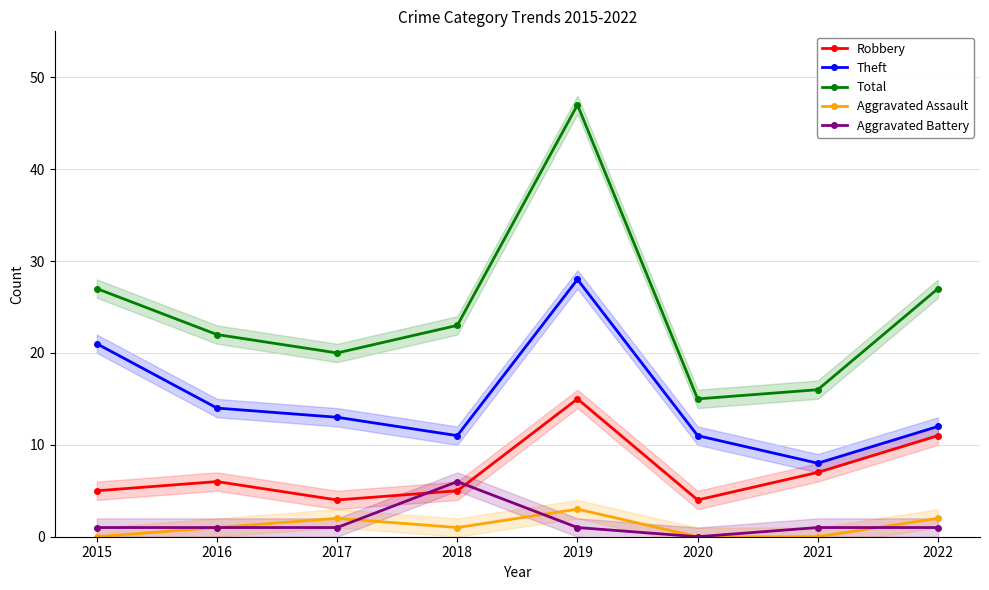

What is the sum of the Total values at 2017 and 2016?

42